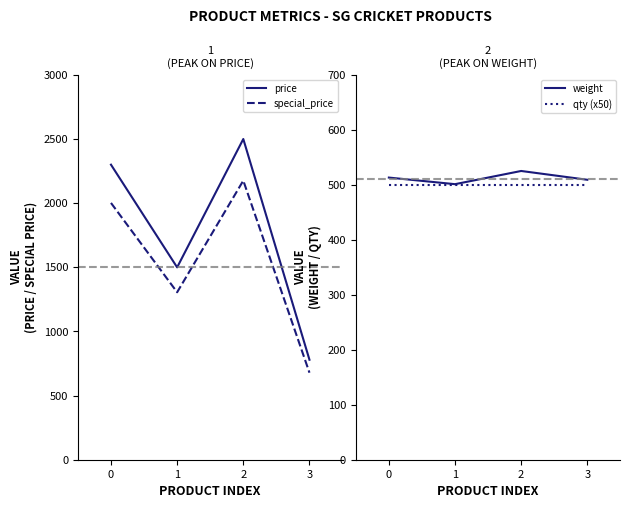

Count the number of categories in the chart.

4